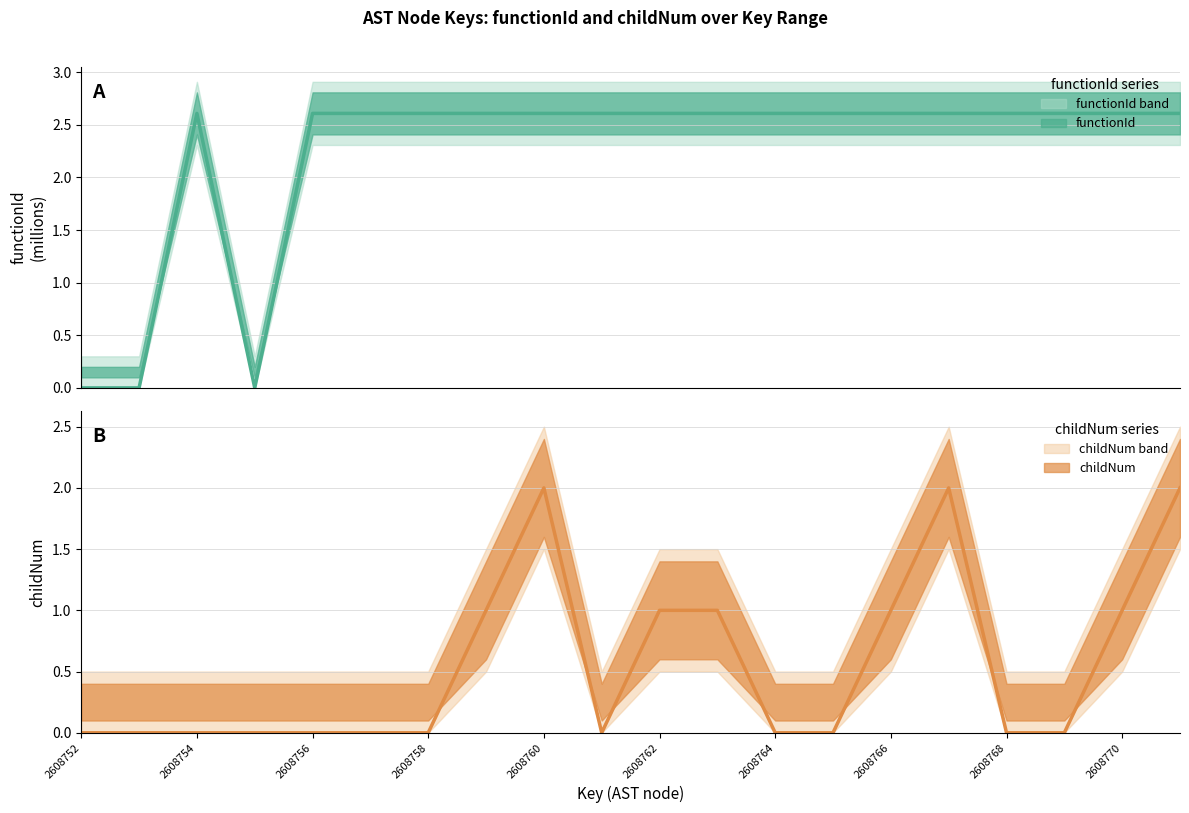

Between 11 and 17, which series saw the biggest shift?

childNum line